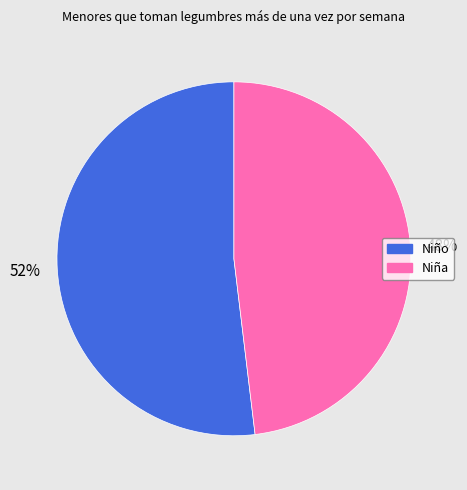

How many slices are in this pie chart?

2